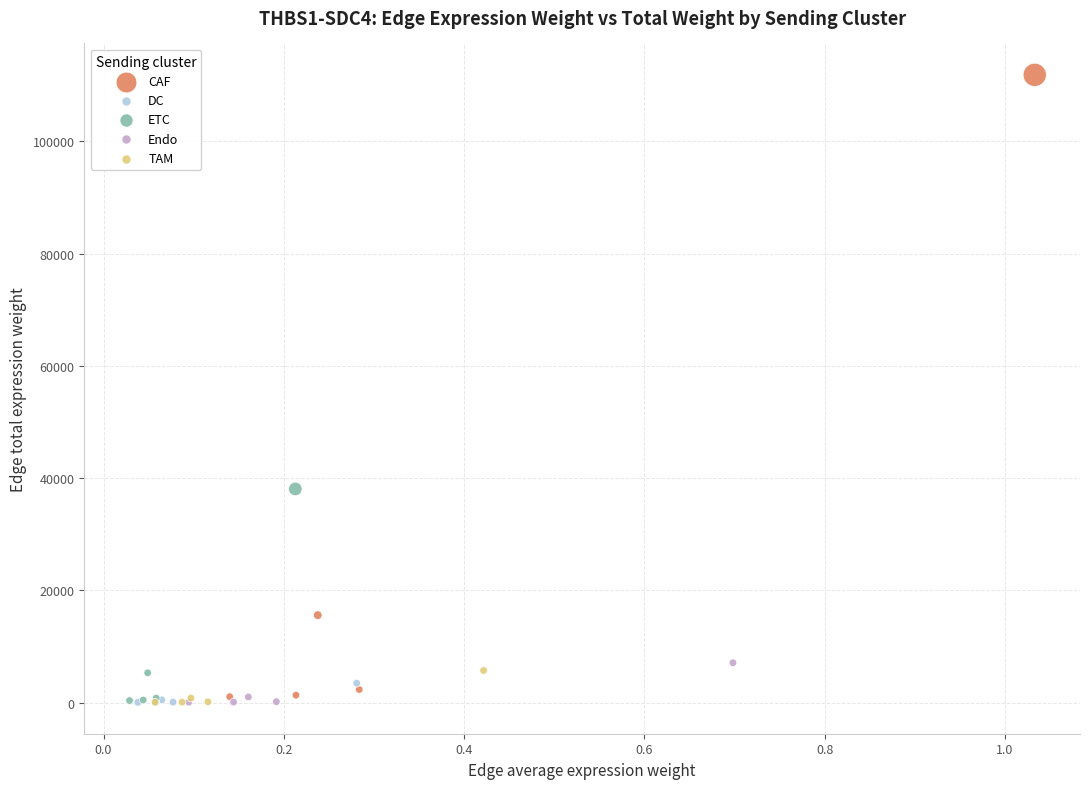

Which series has the largest Y range (max minus min)?

CAF